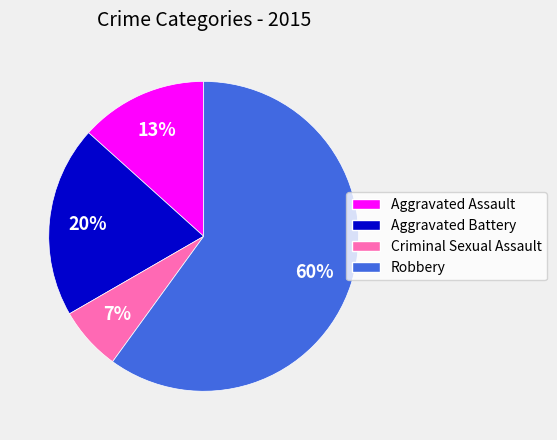

Which category has the biggest portion of the pie?

Robbery